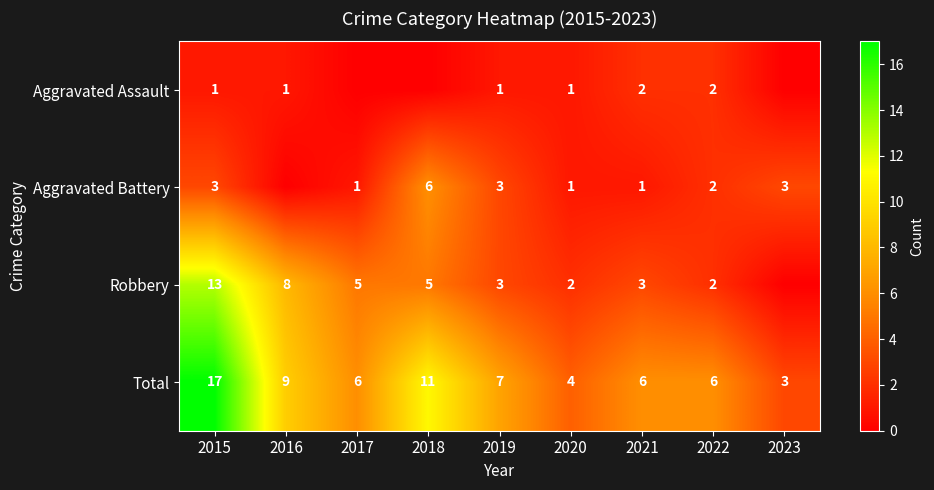

Is the value of Robbery at 2021 greater than the value of Aggravated Assault at 2020?

Yes